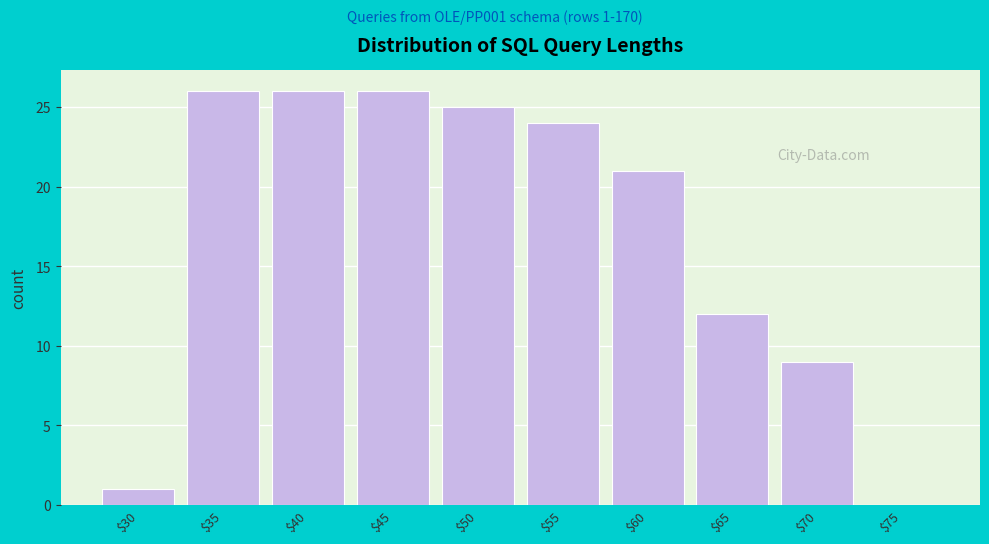

At which label is the value closest to 13?

$65